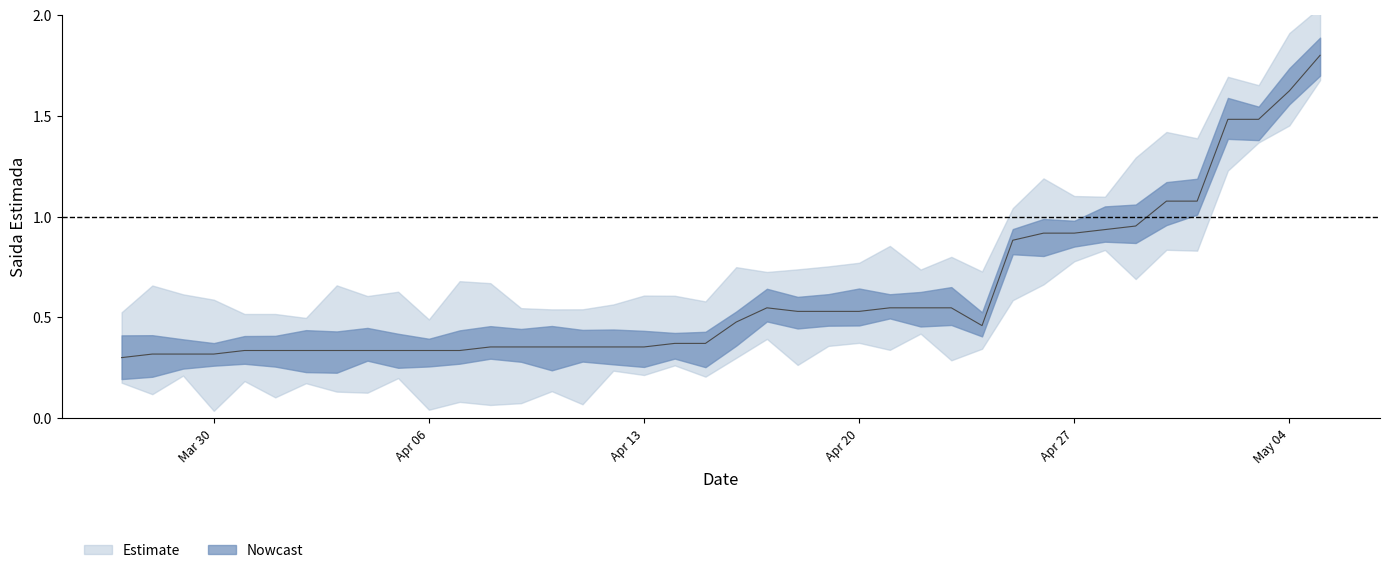

True or false: the data shows 0.5 at 2020-04-26.

False